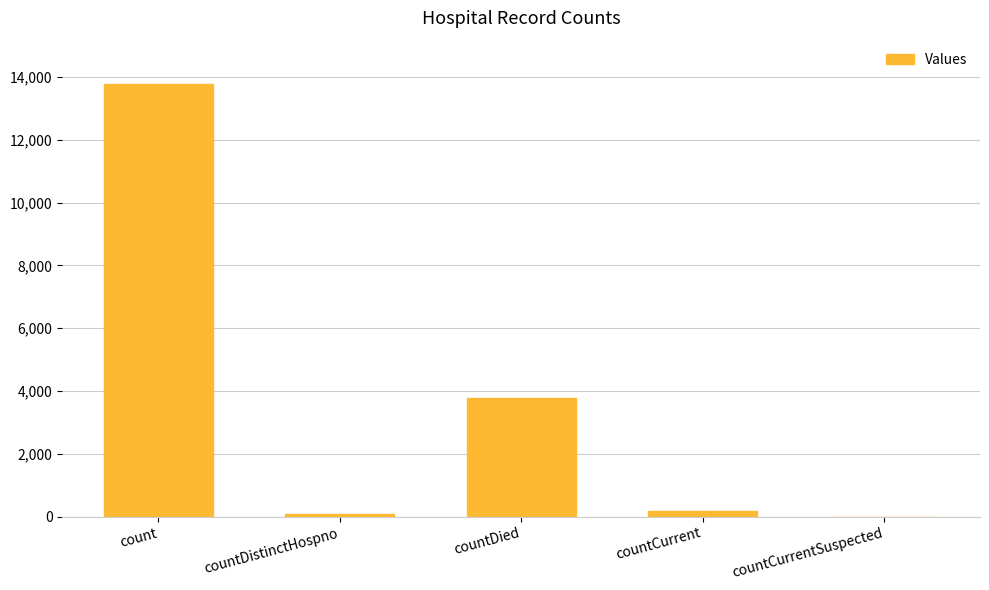

Reading right to left, transcribe all the data shown in this chart.

countCurrentSuspected=0	countCurrent=190	countDied=3771	countDistinctHospno=70	count=13784